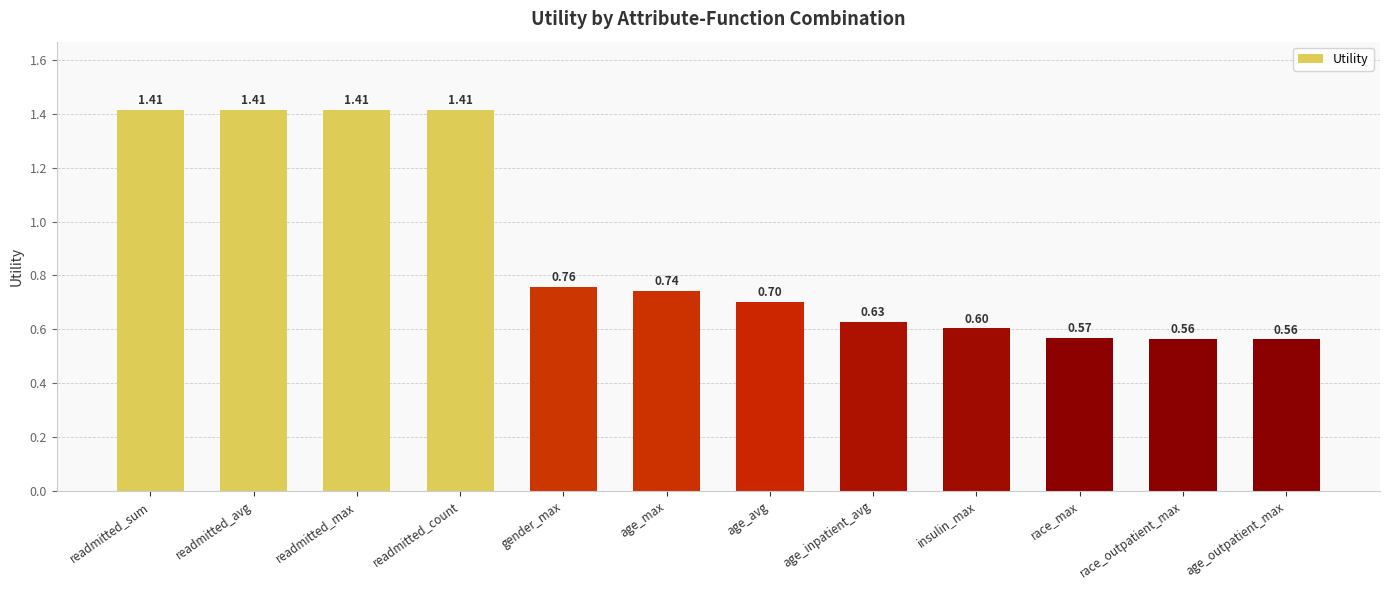

Is it true that the value at age_max is 0.2?

False